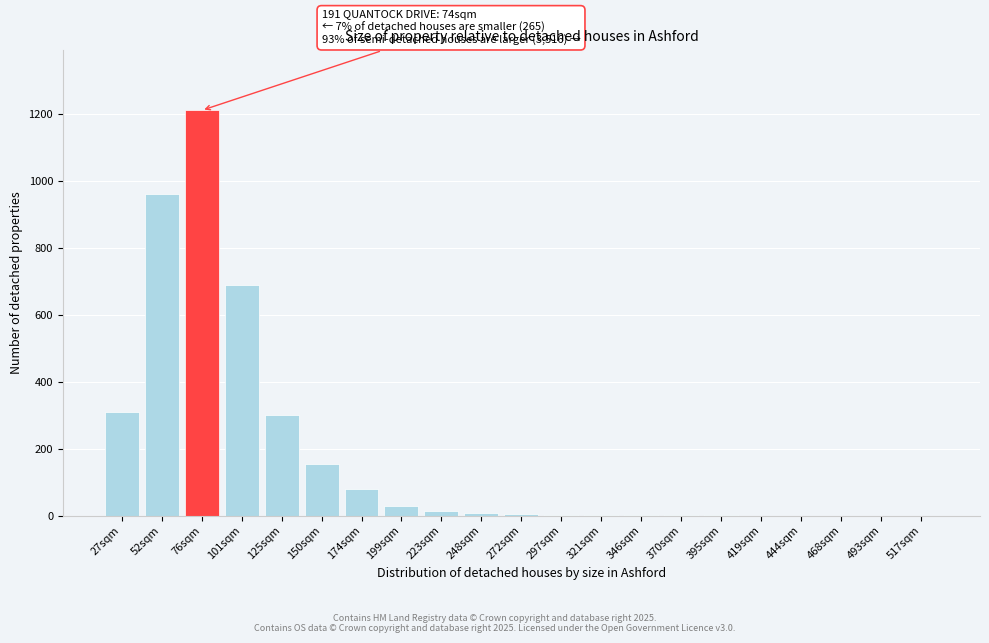

What is the sum of all values?

3771